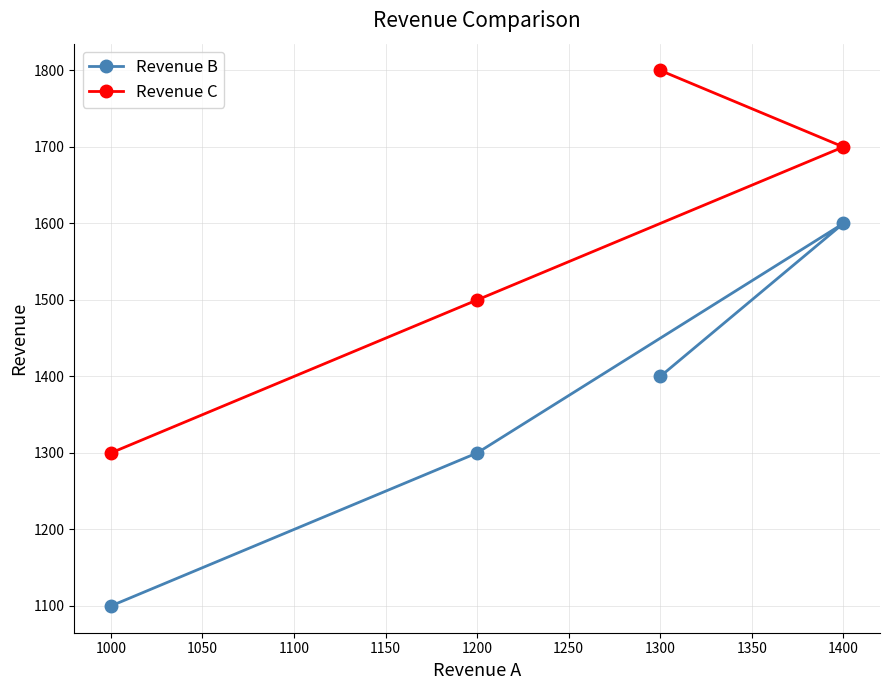

What is the highest value of the Revenue B series?

1600